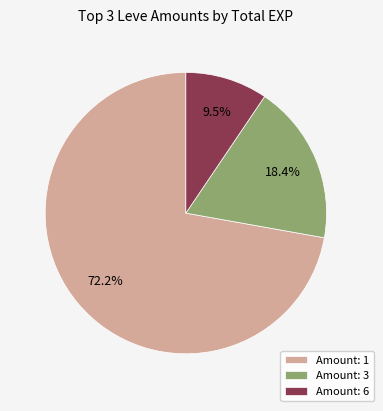

To the nearest percent, what is the difference between the largest and smallest slice percentages?

63%